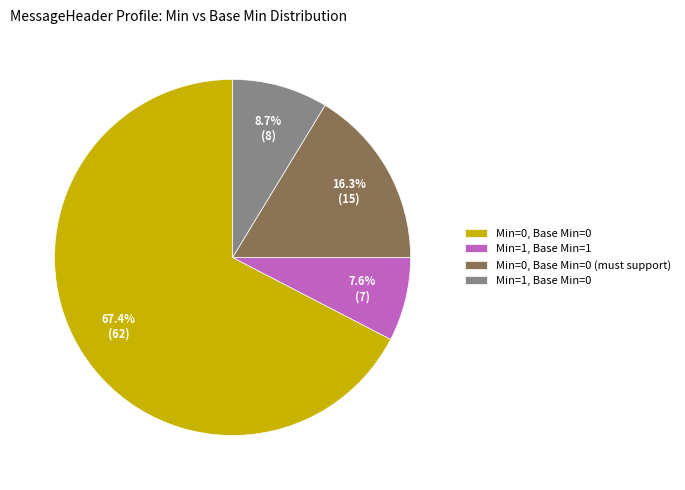

Which slice represents more than half of the pie?

Min=0, Base Min=0